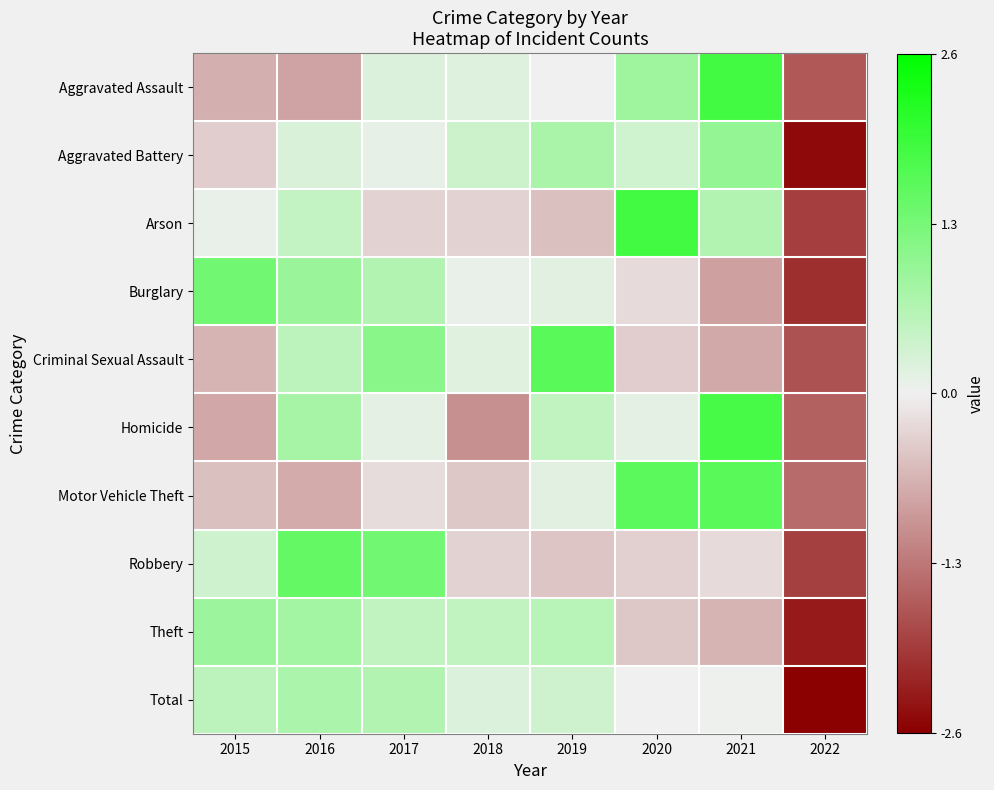

At how many categories does at least one series exceed 0?

7